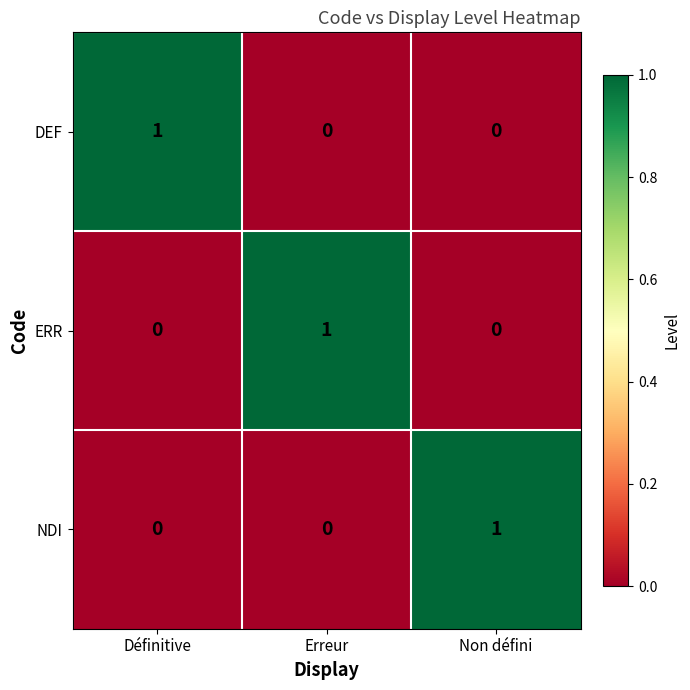

Count the number of categories in the chart.

3